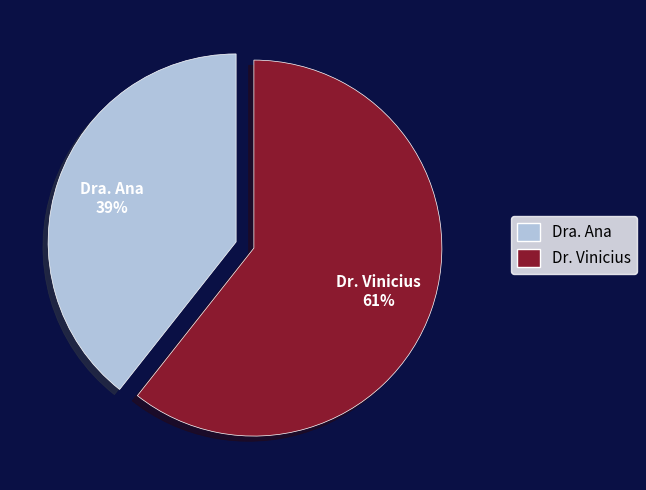

To the nearest percent, what portion does Dr. Vinicius represent?

61%